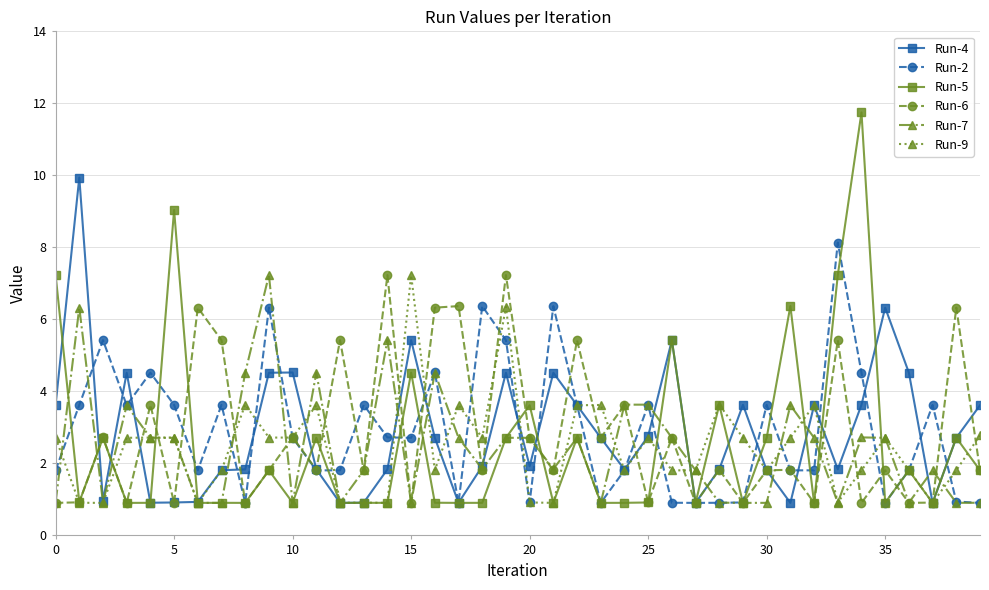

Does the chart display data point markers on the line(s)?

Yes